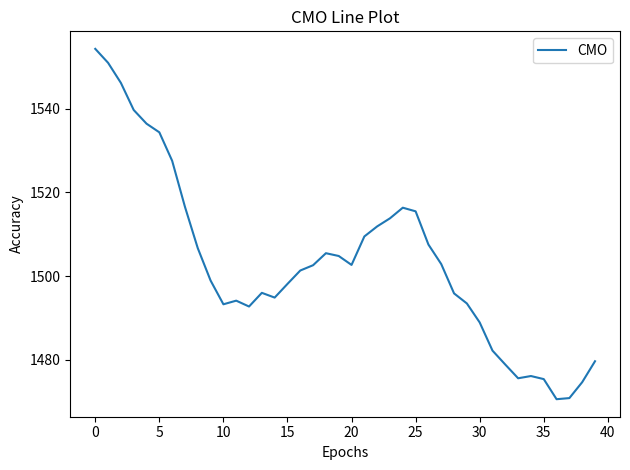

What is the greatest value displayed?

1554.3